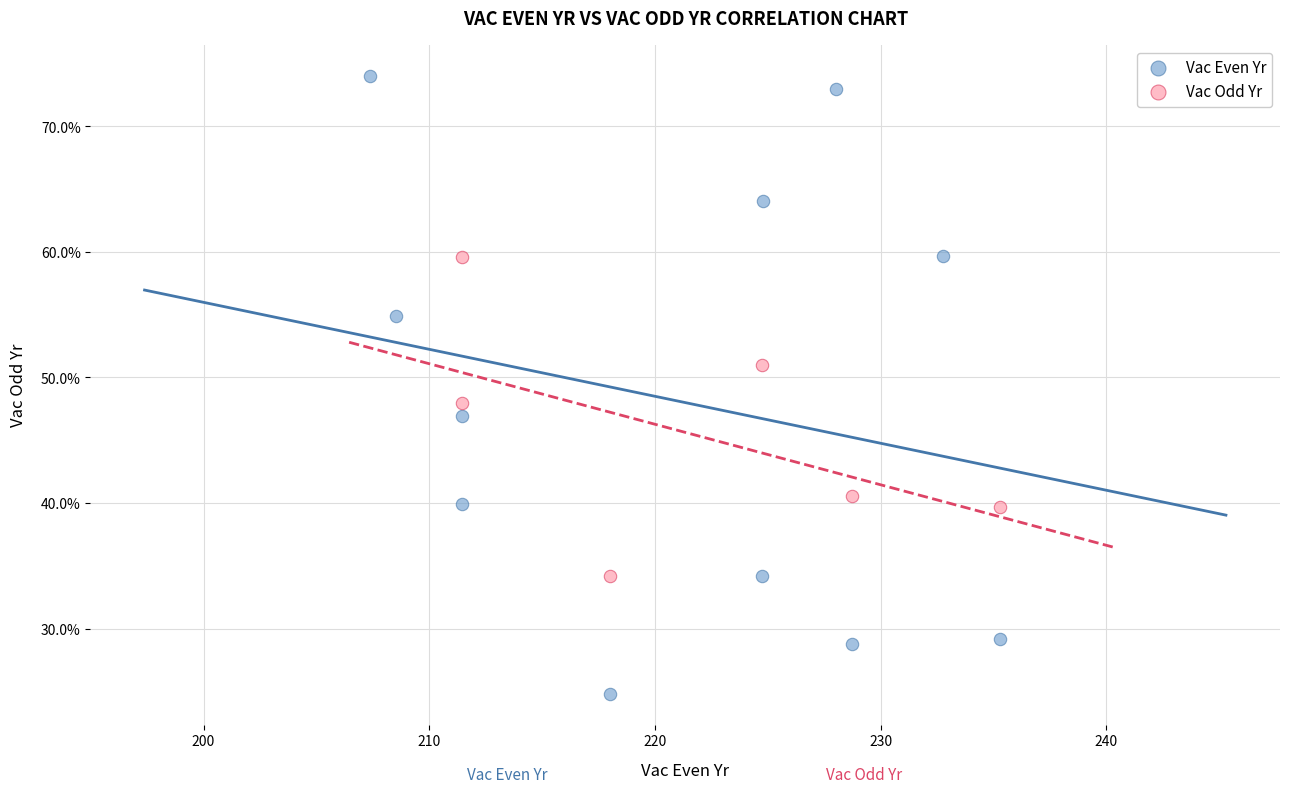

Which series contains the highest Y value?

Vac Even Yr